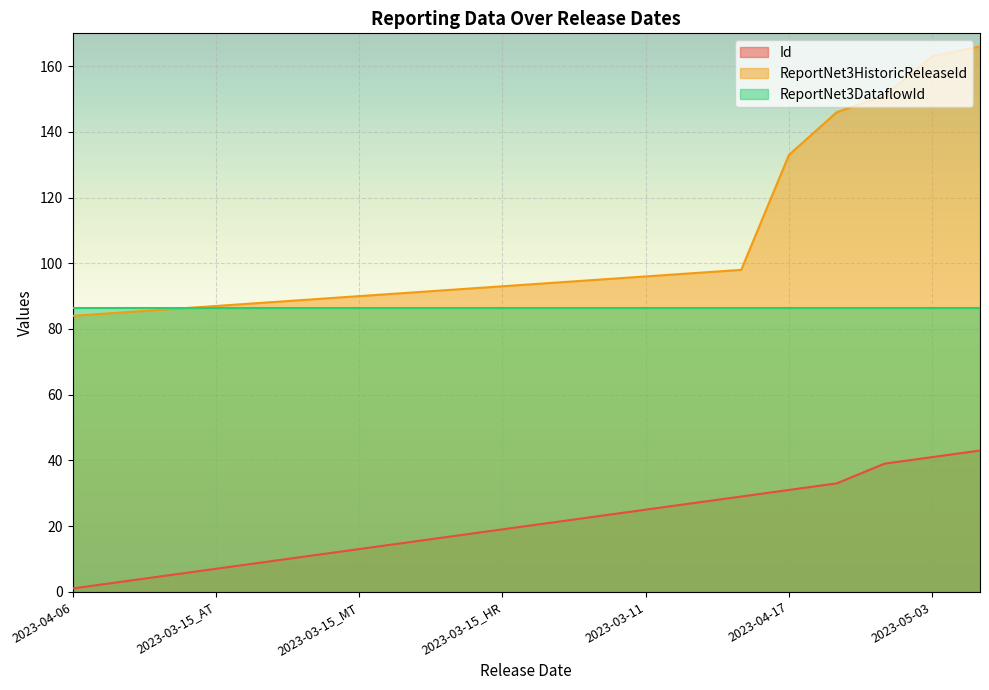

What is the highest value of the Id series?

43.0